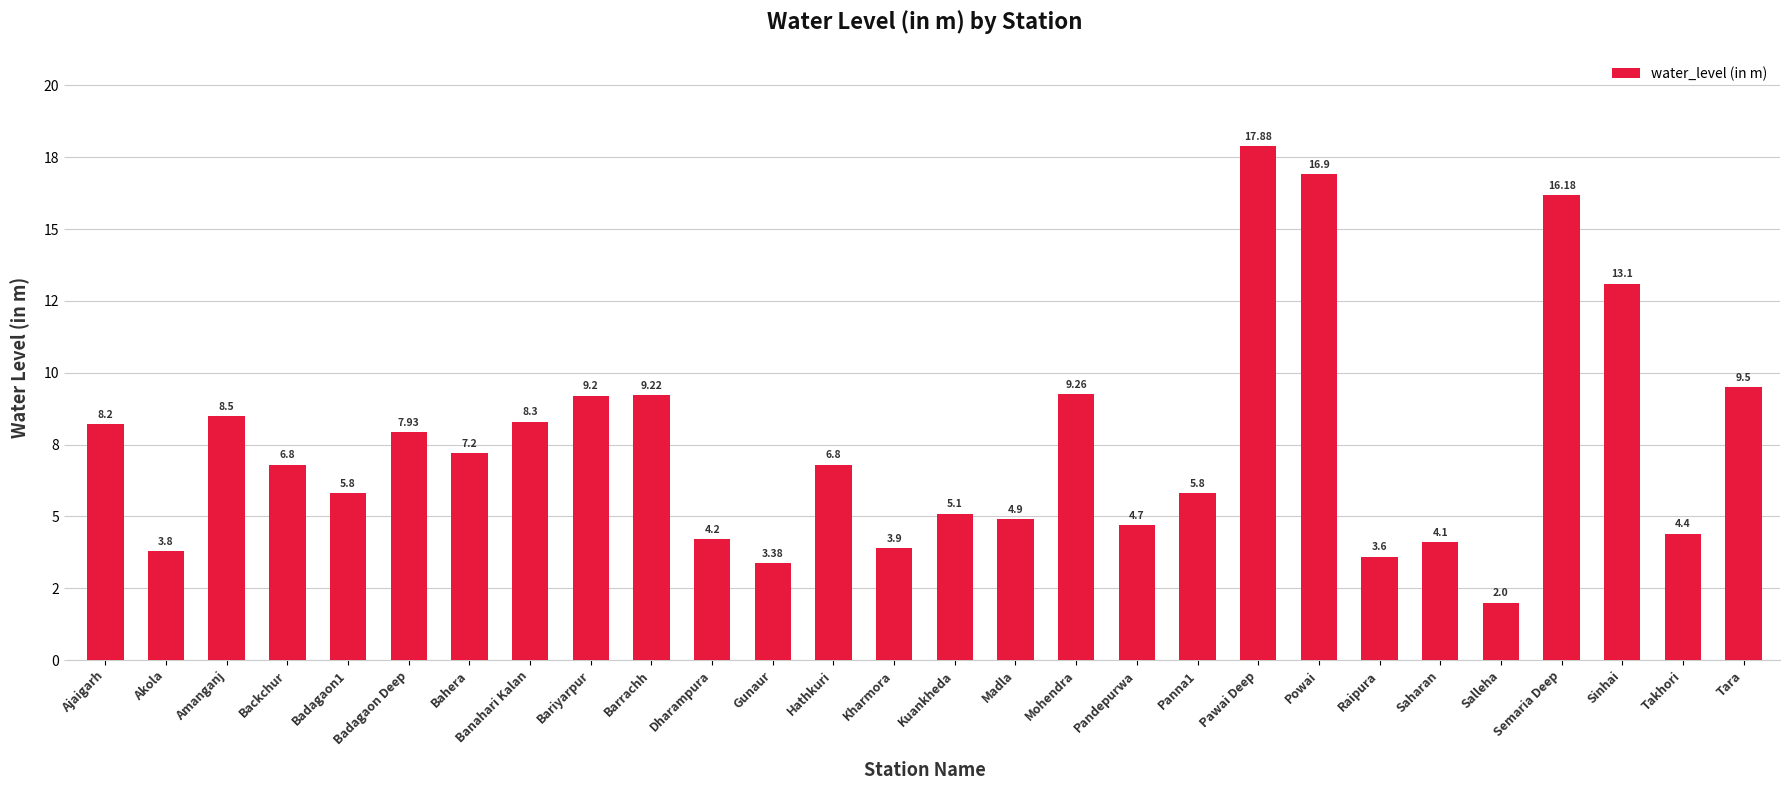

The chart shows a value of 21.5 at Sinhai. True or false?

False